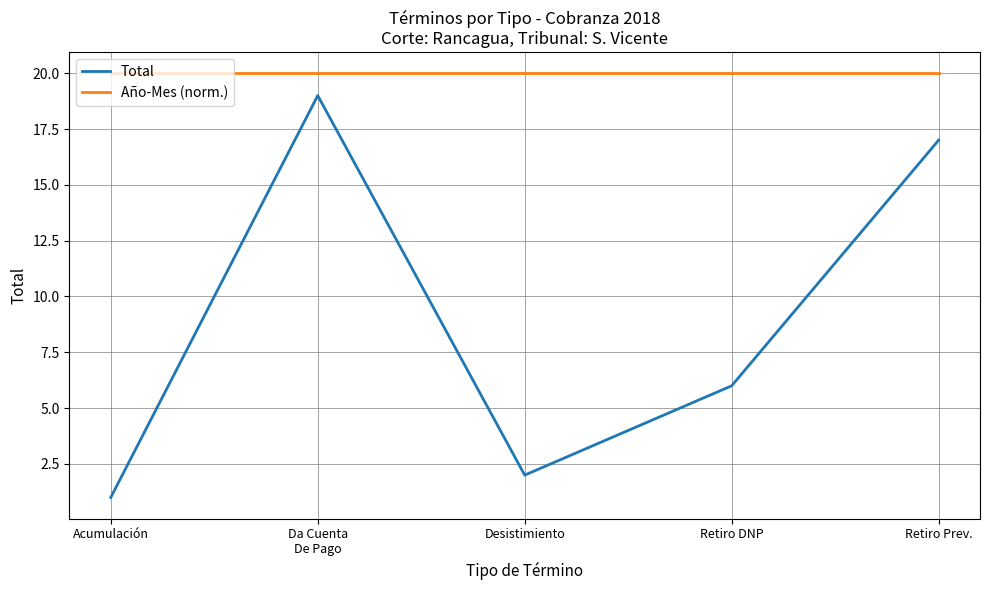

True or false: Total and Año-Mes (norm.) intersect in this chart.

False